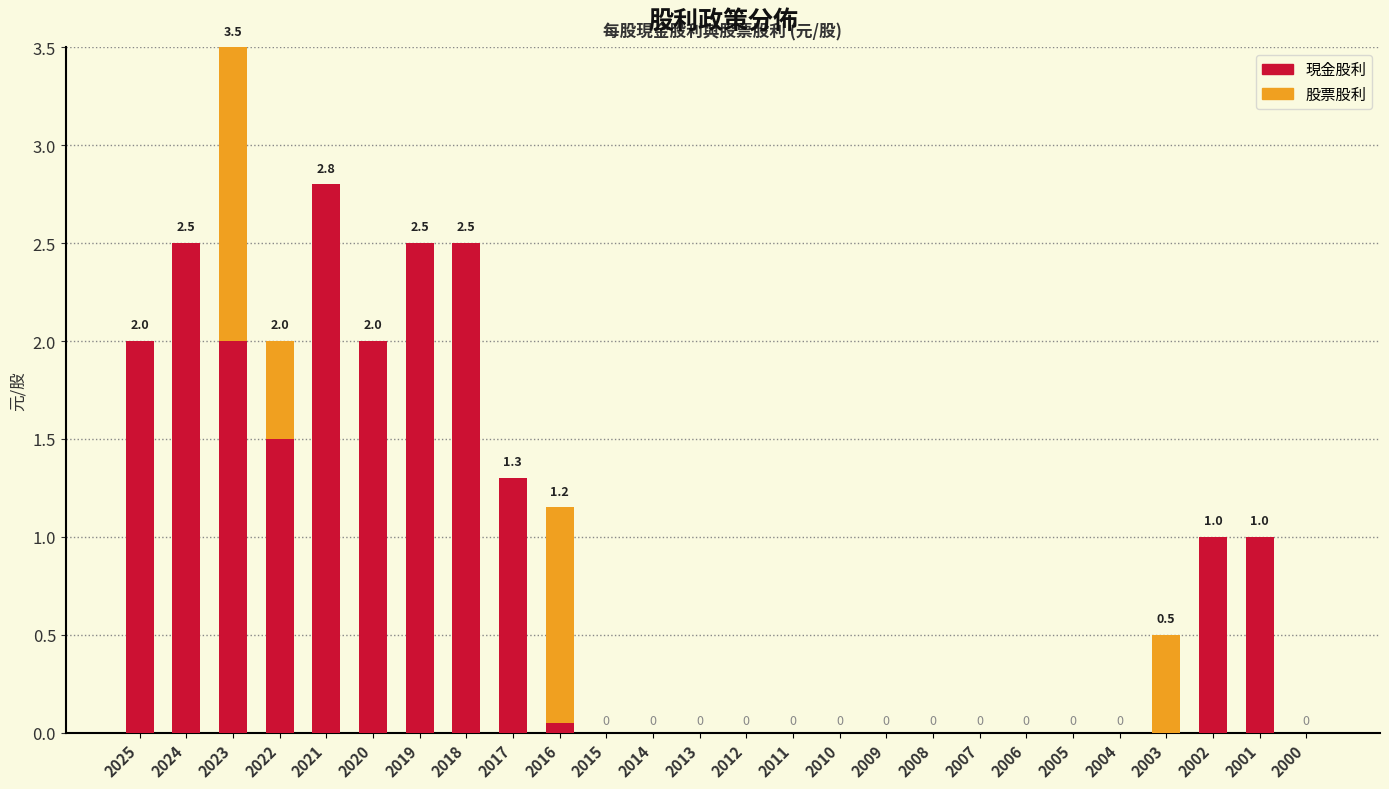

At which category is the sum across all series the highest?

2023